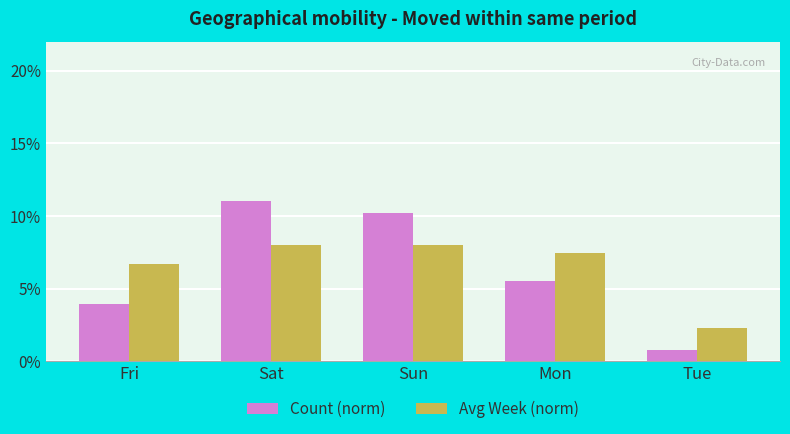

What is the approximate value of Count (norm) at Tue?

0.8